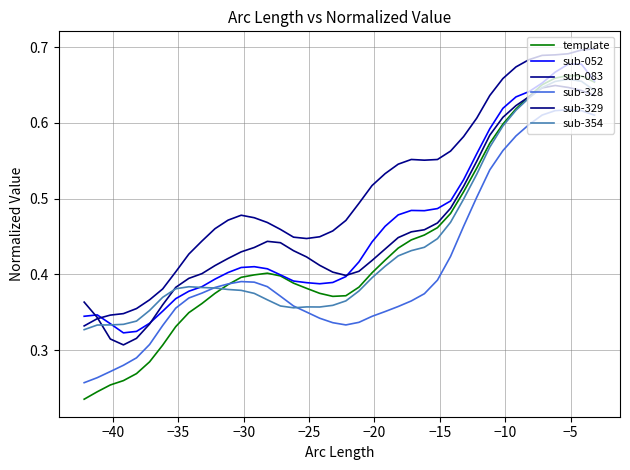

After their last crossing, which series has the higher values: sub-354 or template?

template